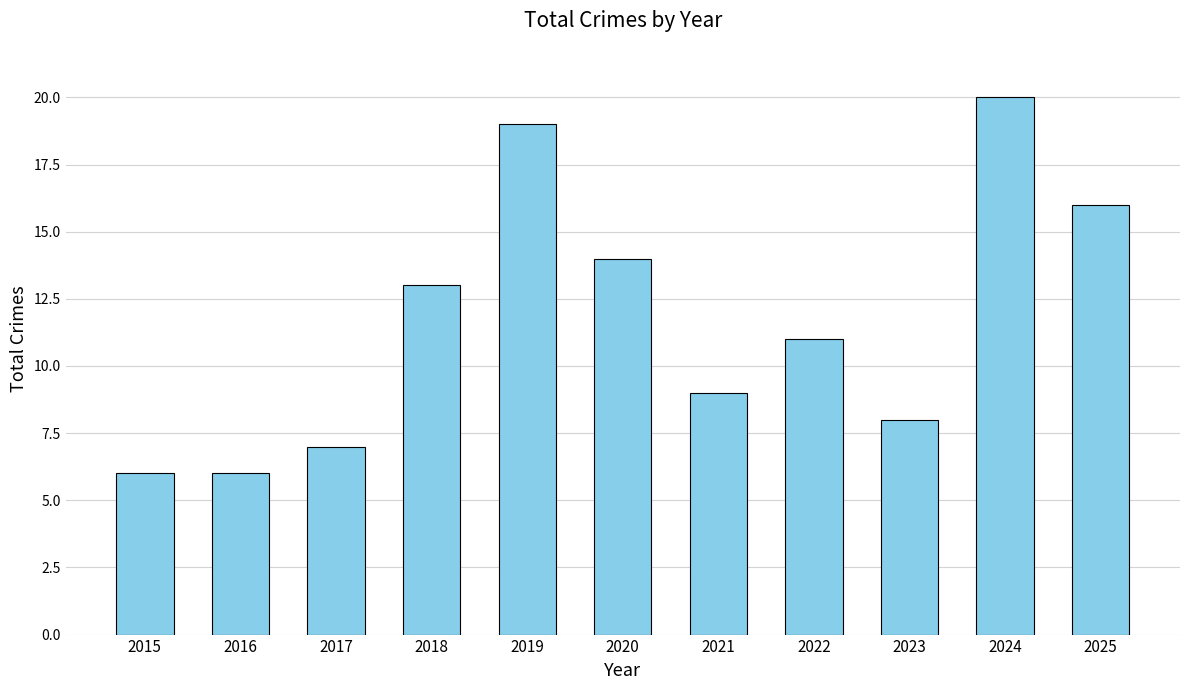

What is the value of the 4th bar from the left?

13